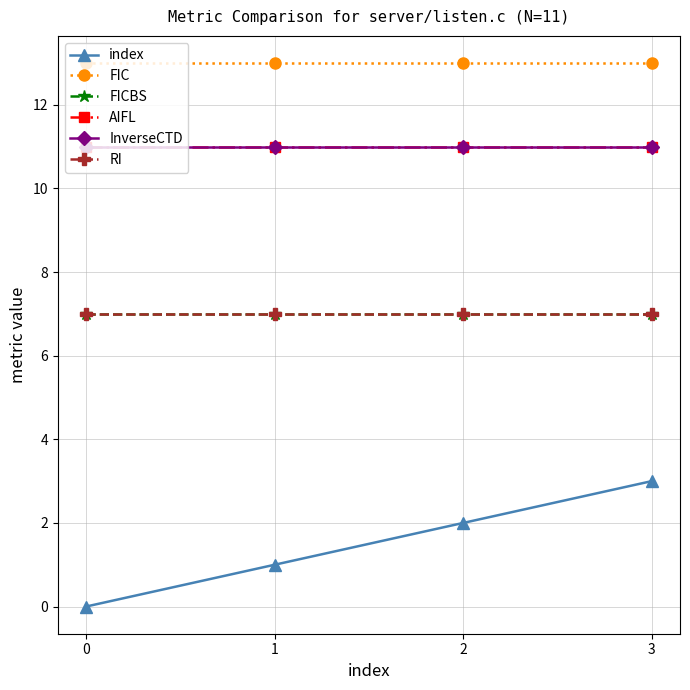

Is this an area chart (filled region under the line)?

No